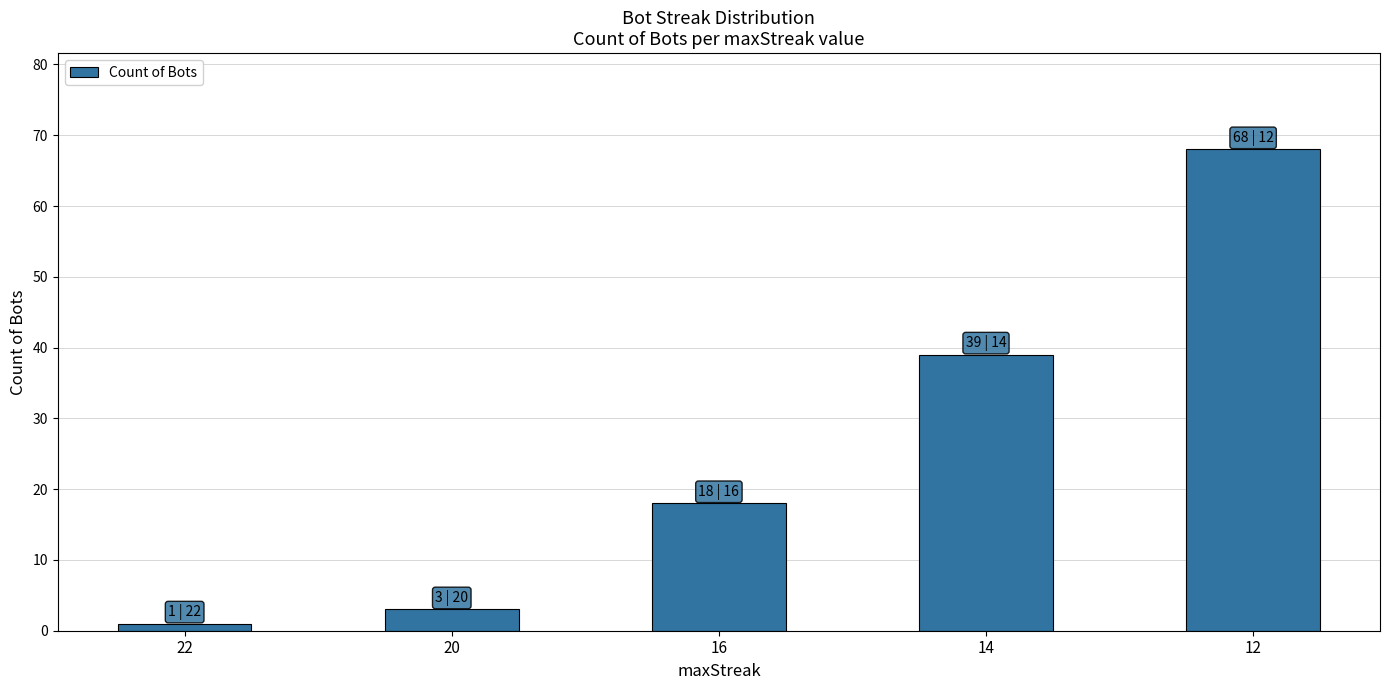

What is the change in value from 16 to 14?

+21